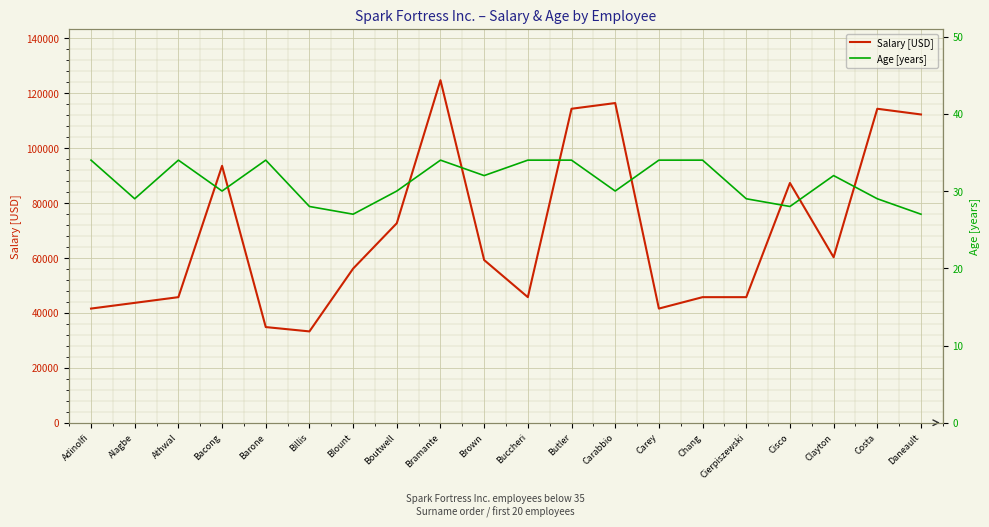

What is the label of the 2nd point from the right?

Costa